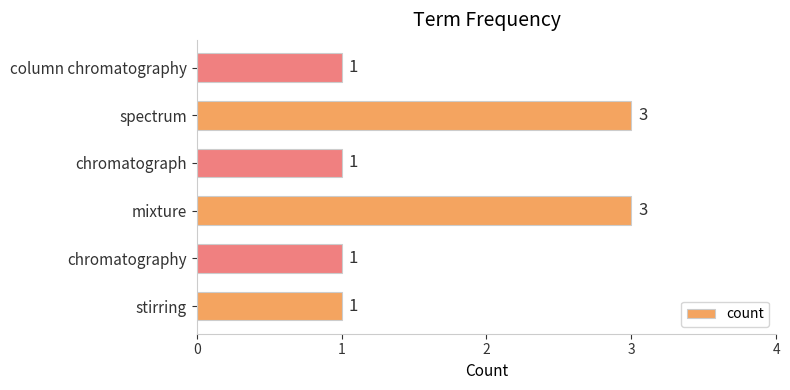

True or false: the data shows 4 at spectrum.

False